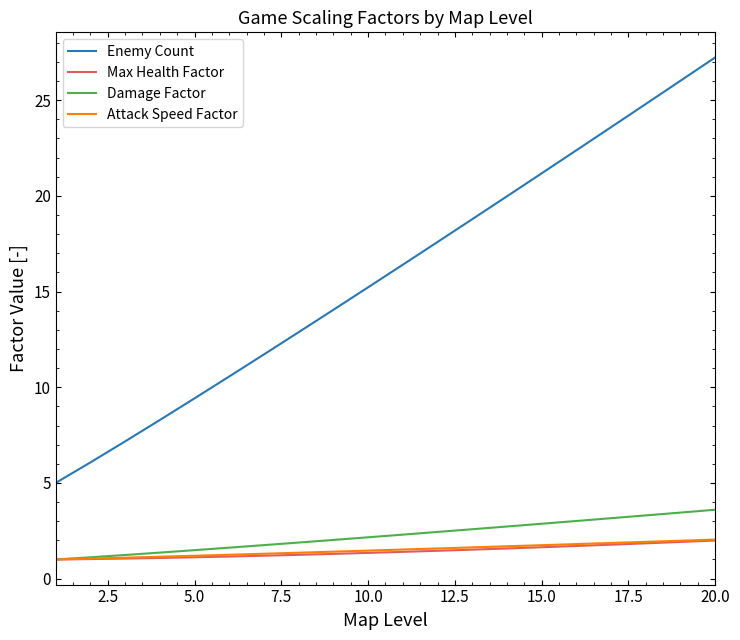

True or false: Damage Factor and Enemy Count intersect in this chart.

False